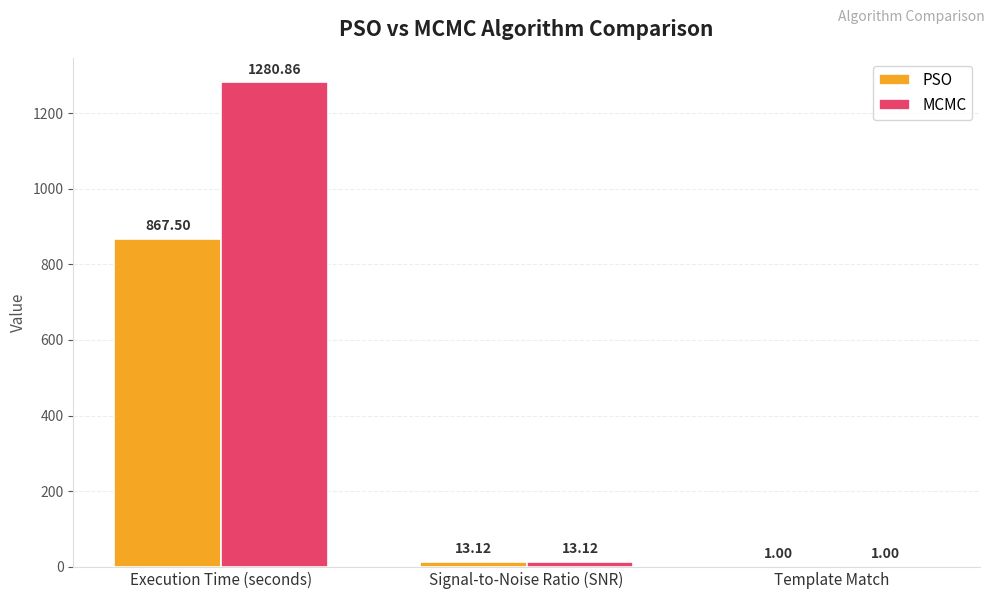

Which series has the largest total across all categories?

MCMC